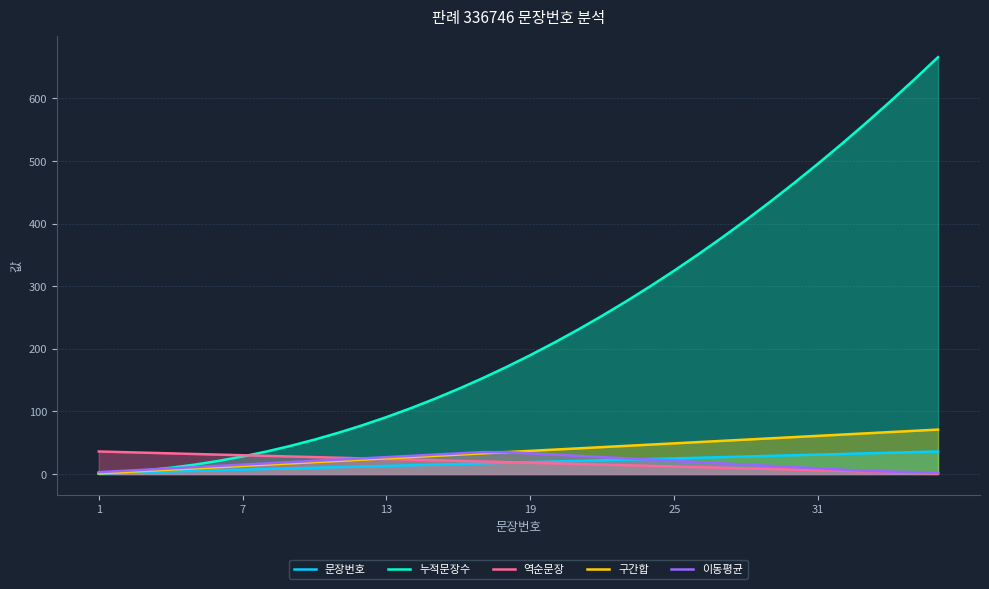

Which series has the largest total across all categories?

누적문장수